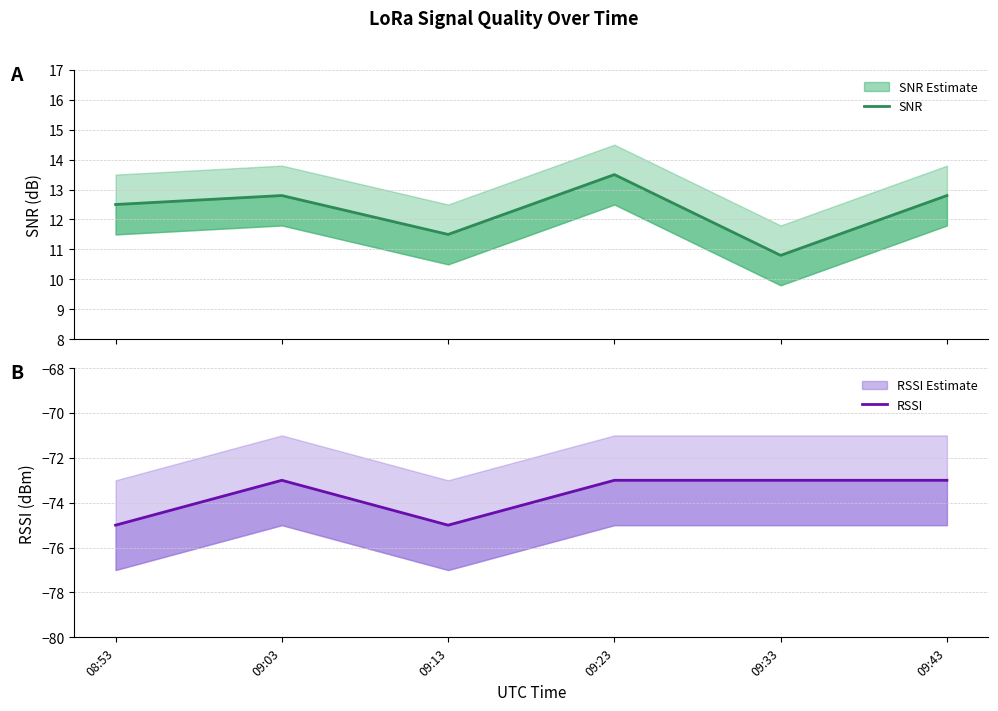

Which has a higher value, 09:33 or 09:23?

09:23